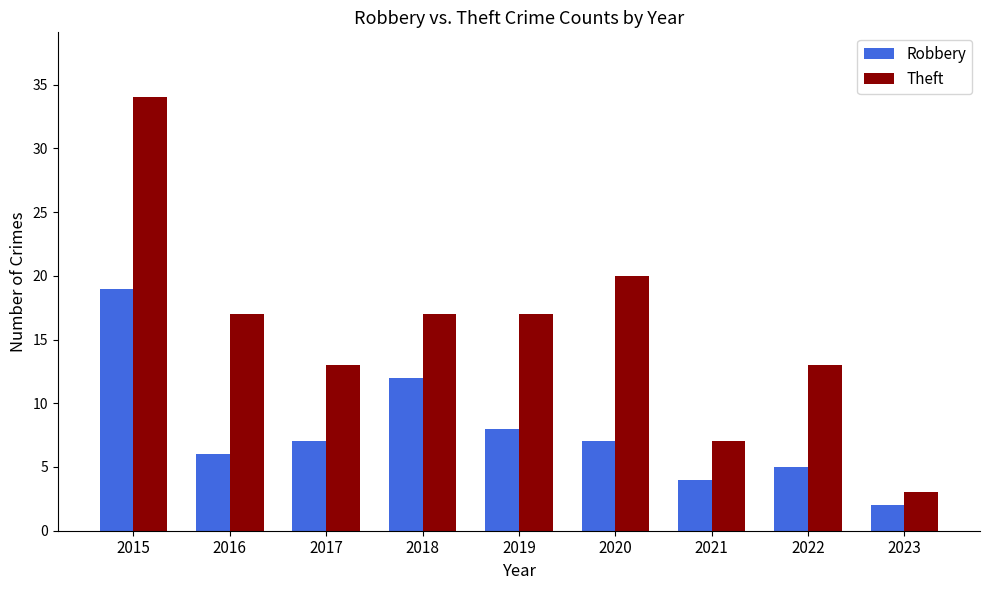

Is it true that Robbery equals 12 at 2019?

False